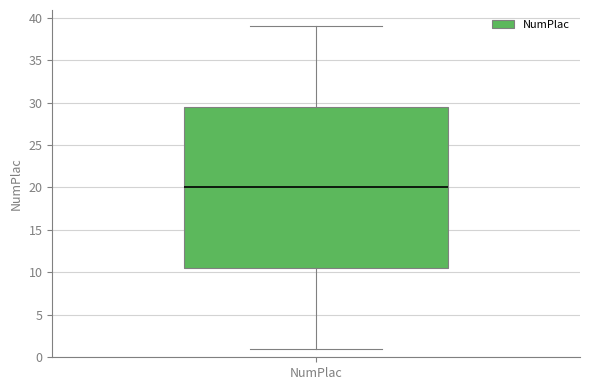

Transcribe this box plot: give where the median line is, the range the box spans, and where the two whiskers end, as read against the y-axis. The values are not printed on the chart, so give them approximately, as read against the axis.

median 20.0, box 10.5 to 29.5, whiskers 1.0 to 39.0